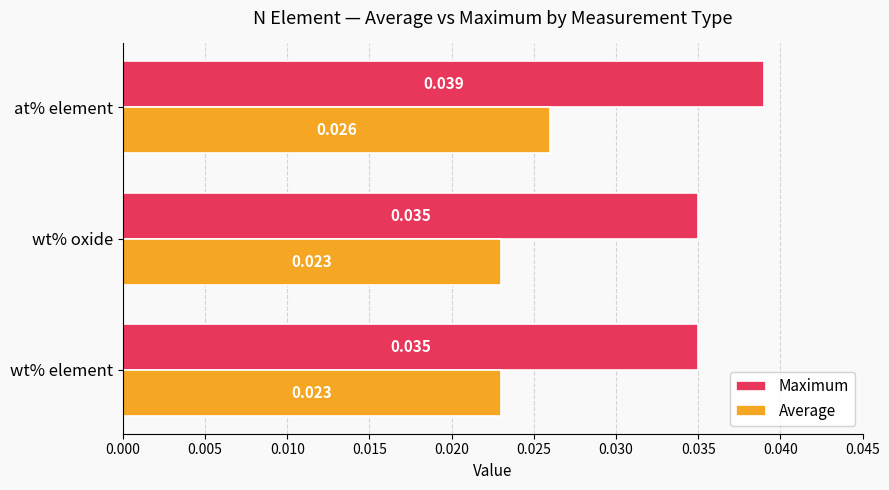

At which category is the sum across all series the highest?

at% element